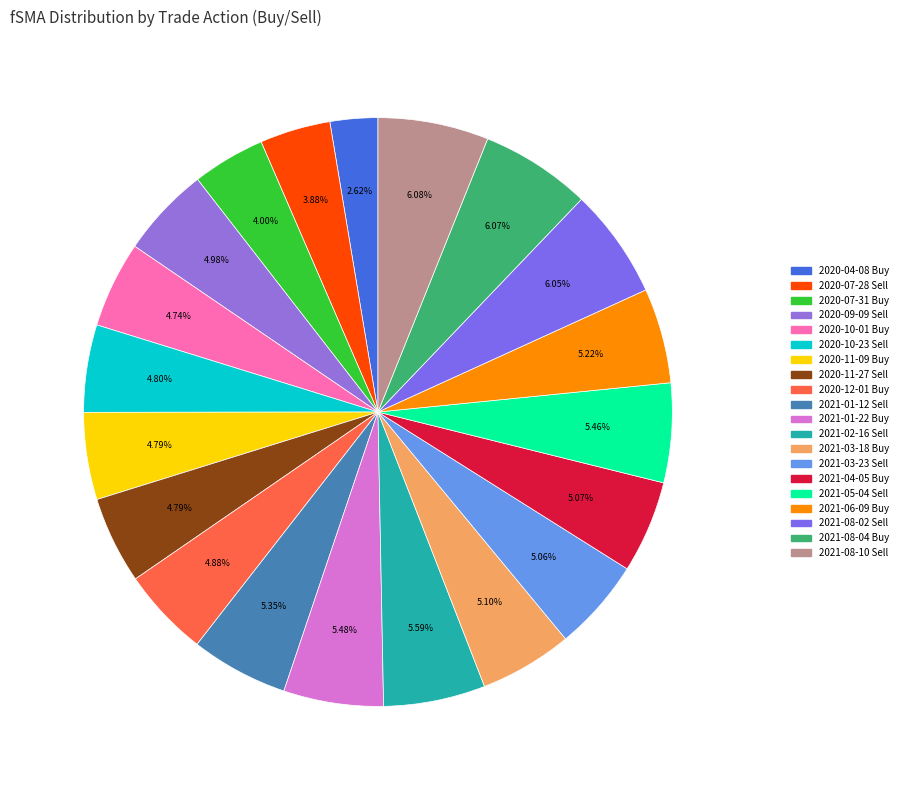

Does 2021-08-02 Sell represent more than half of the total?

No